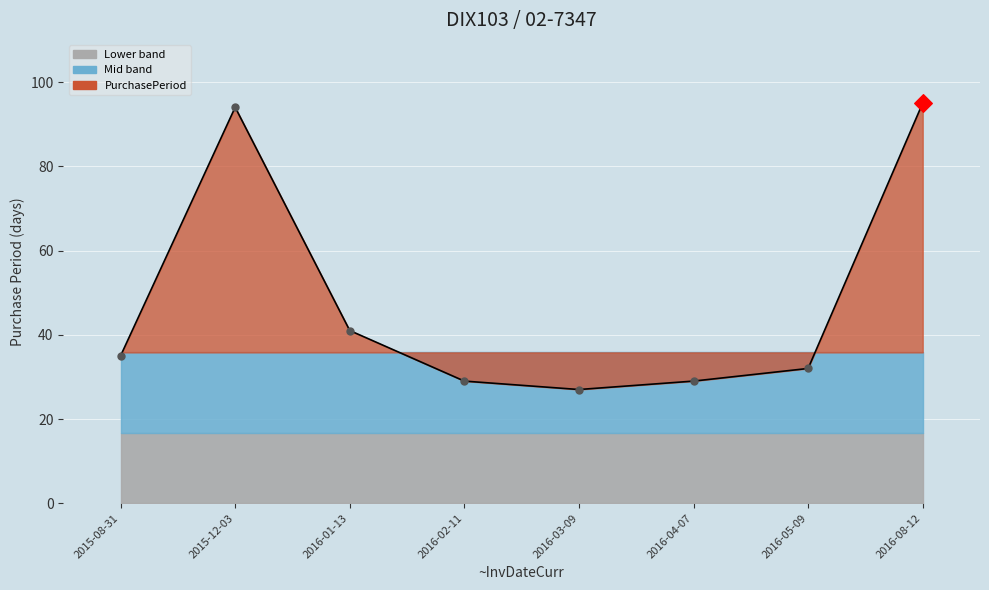

What is the change in value from 2015-08-31 to 2016-05-09?

-3